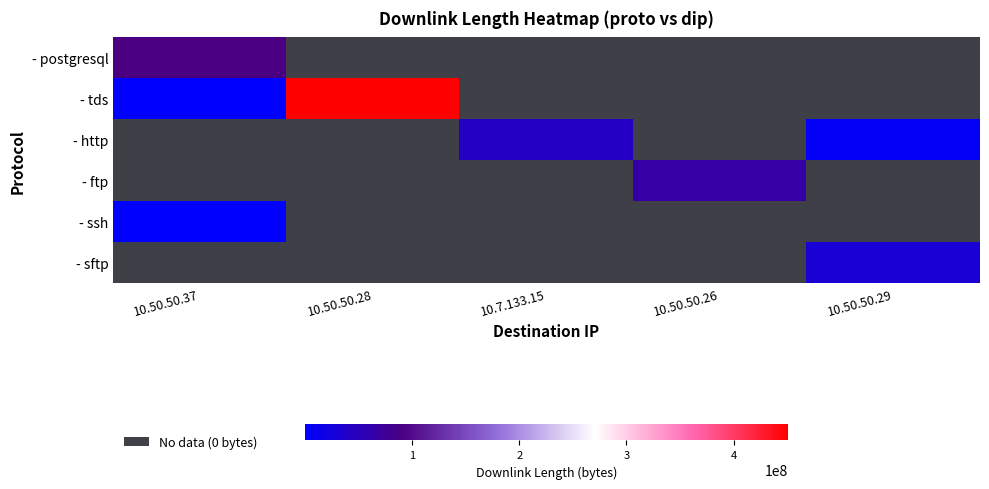

What is the minimum value shown in the chart?

1028.0